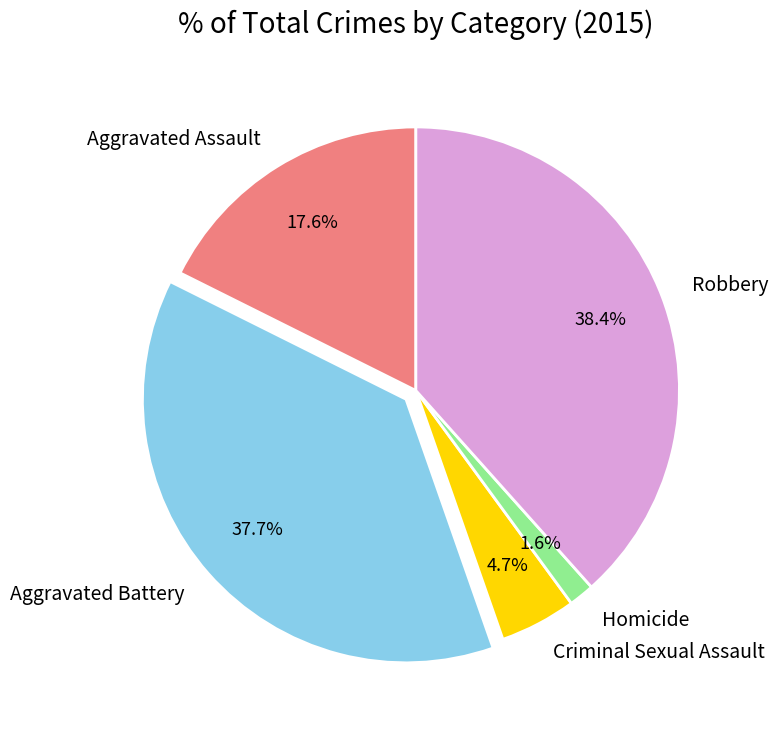

To the nearest percent, what percentage of the pie is Aggravated Assault?

18%